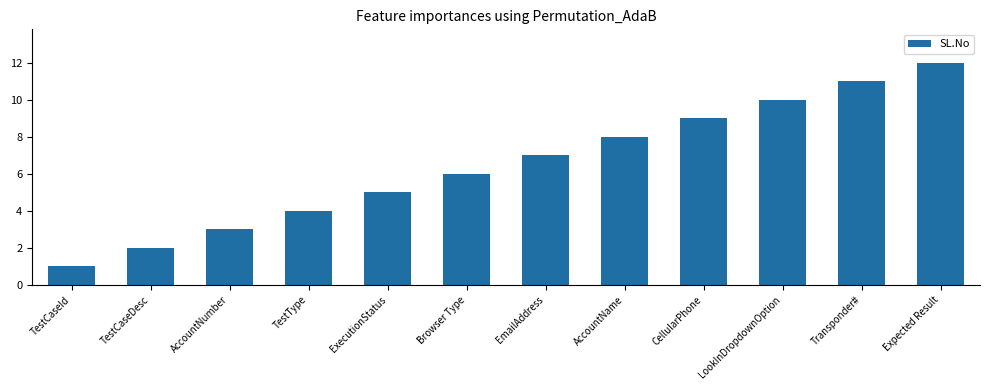

What is the difference between the values at EmailAddress and Transponder#?

4